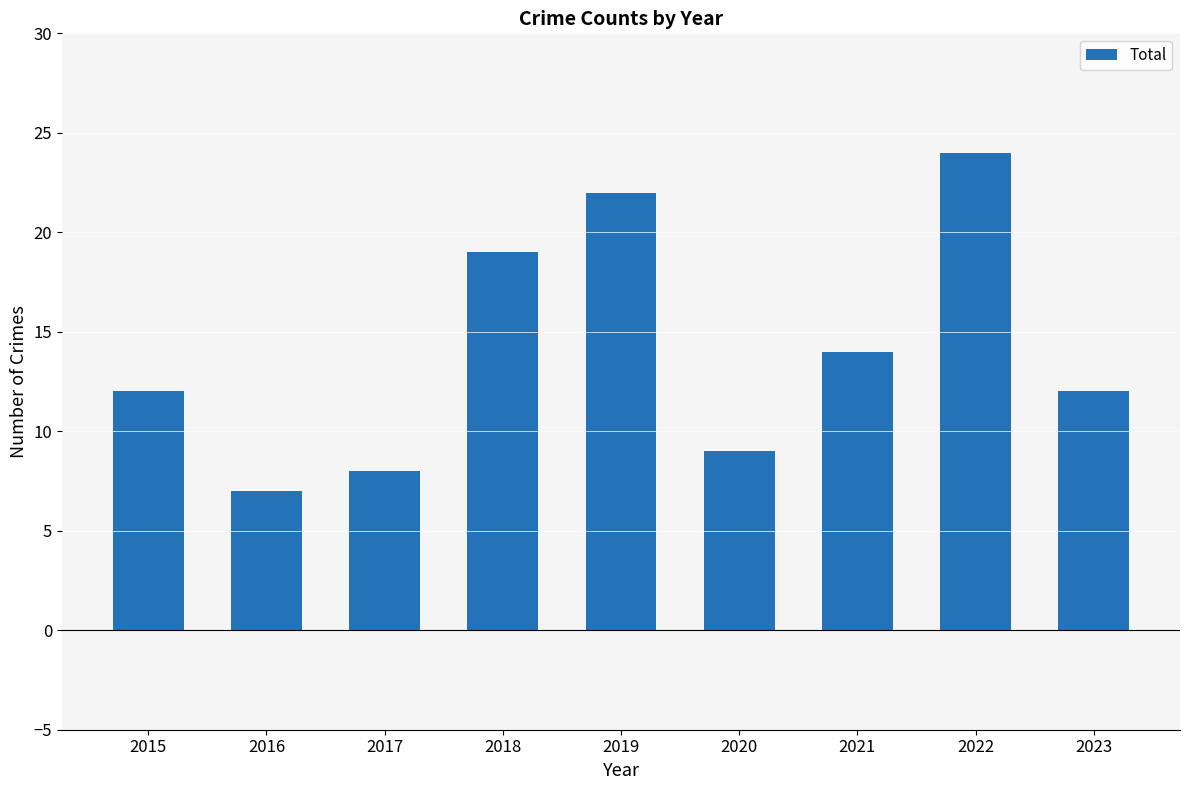

What is the smallest value displayed?

7